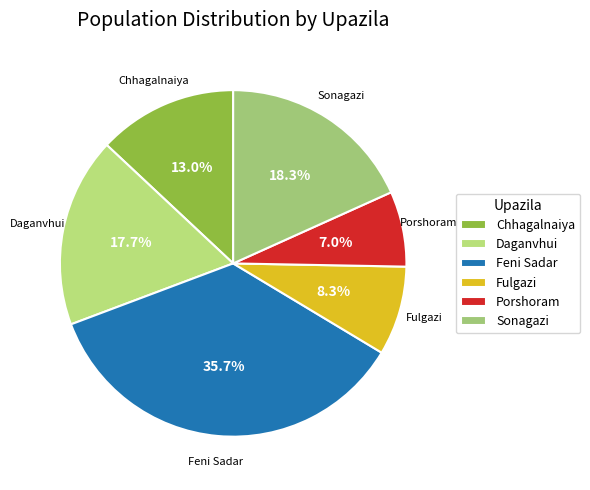

Which slice is the largest?

Feni Sadar